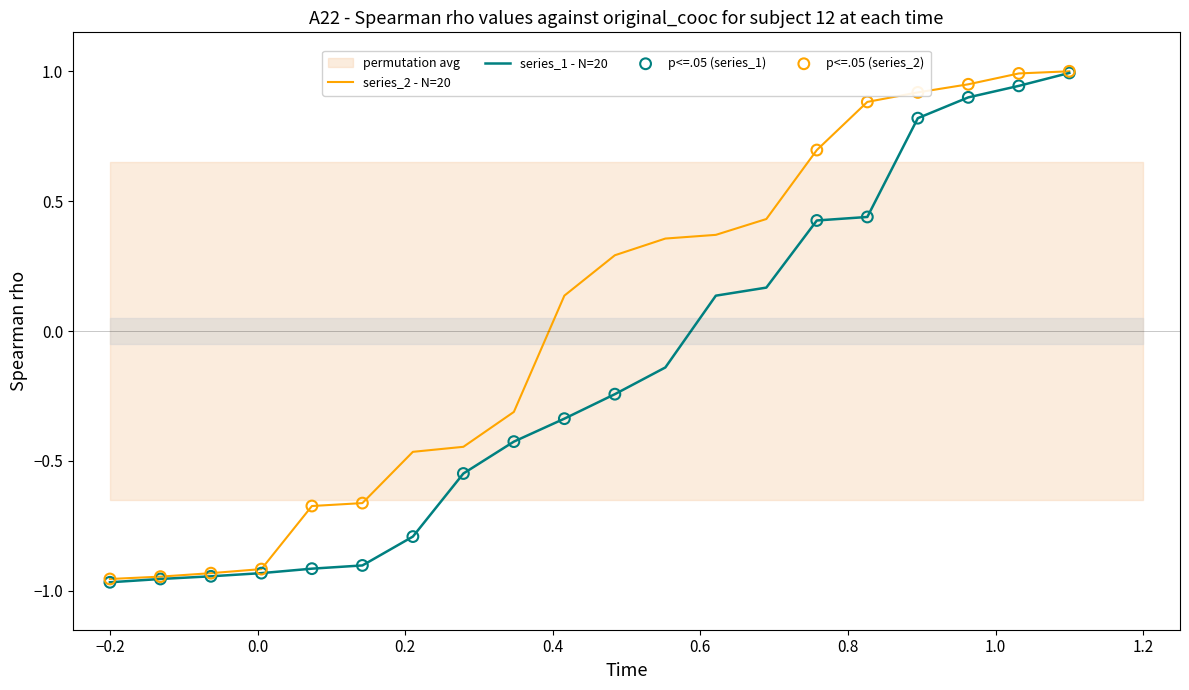

What is the highest value of the series_2 - N=20 series?

1.0